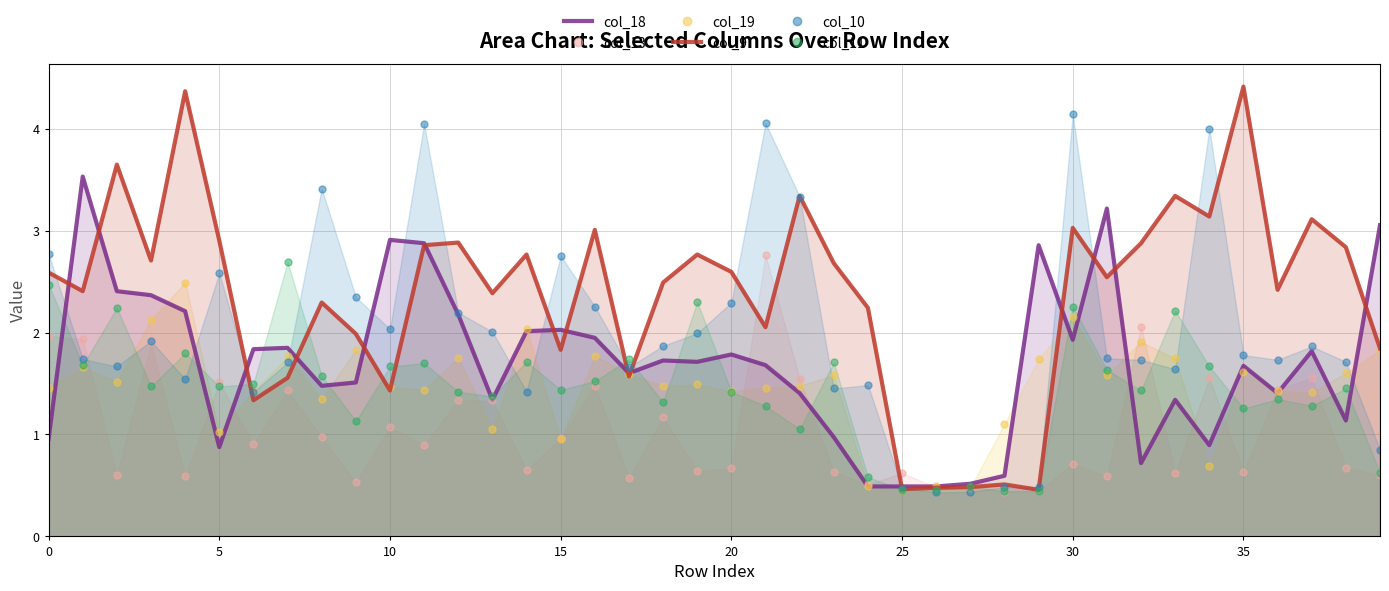

Which series has the widest spread of values?

col_9